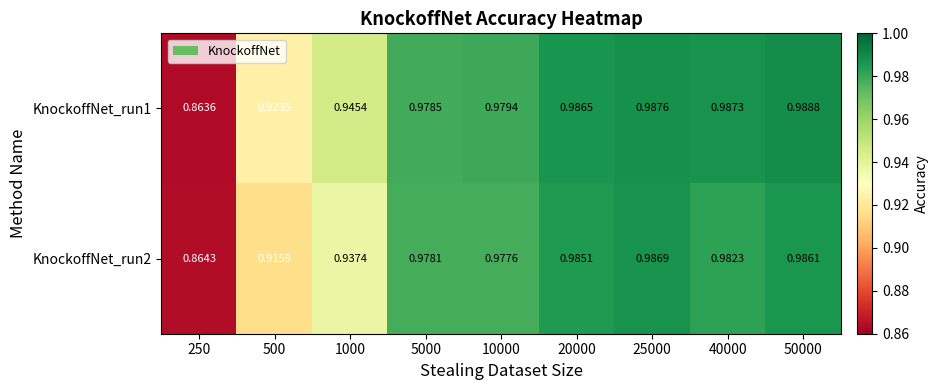

Is the value of KnockoffNet_run2 at 50000 greater than the value of KnockoffNet_run1 at 10000?

Yes